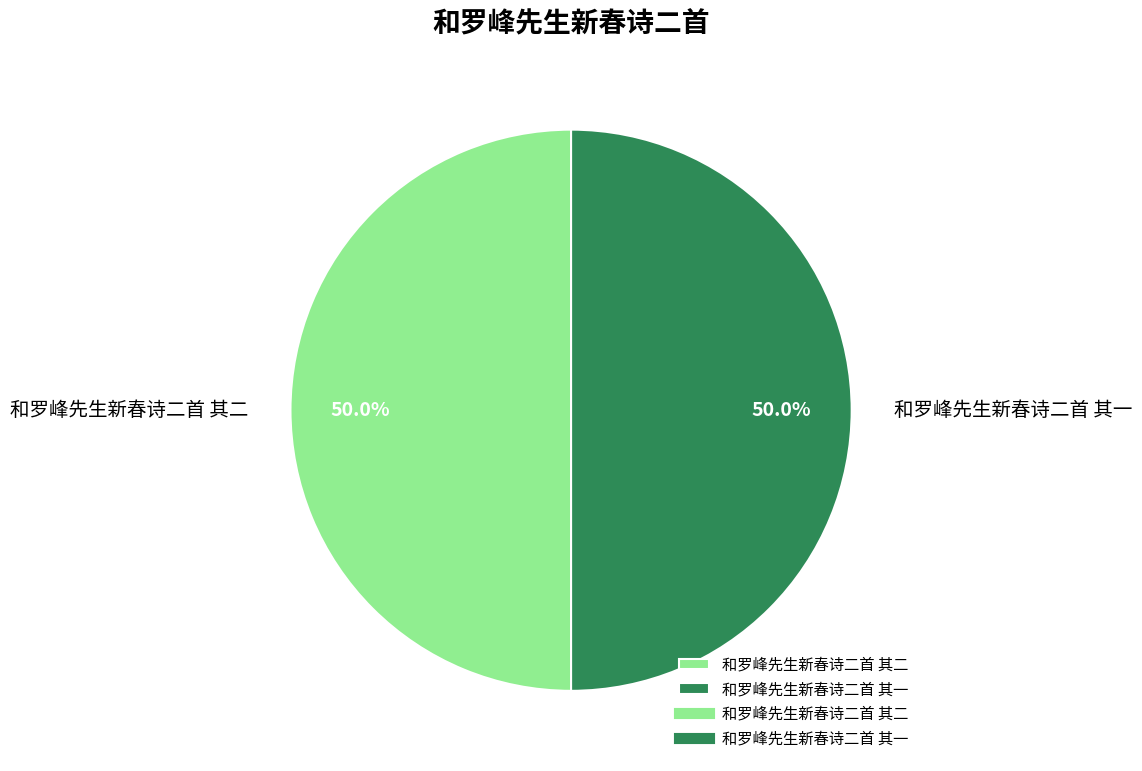

Is the sum of 和罗峰先生新春诗二首 其二 and 和罗峰先生新春诗二首 其一 greater than half?

Yes